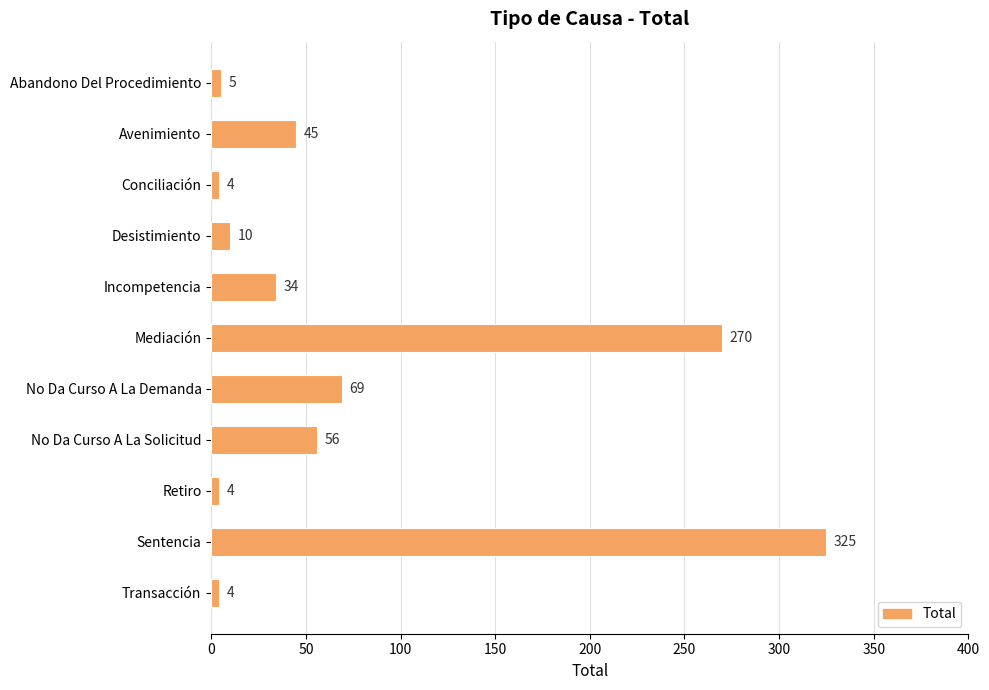

What is the greatest value displayed?

325